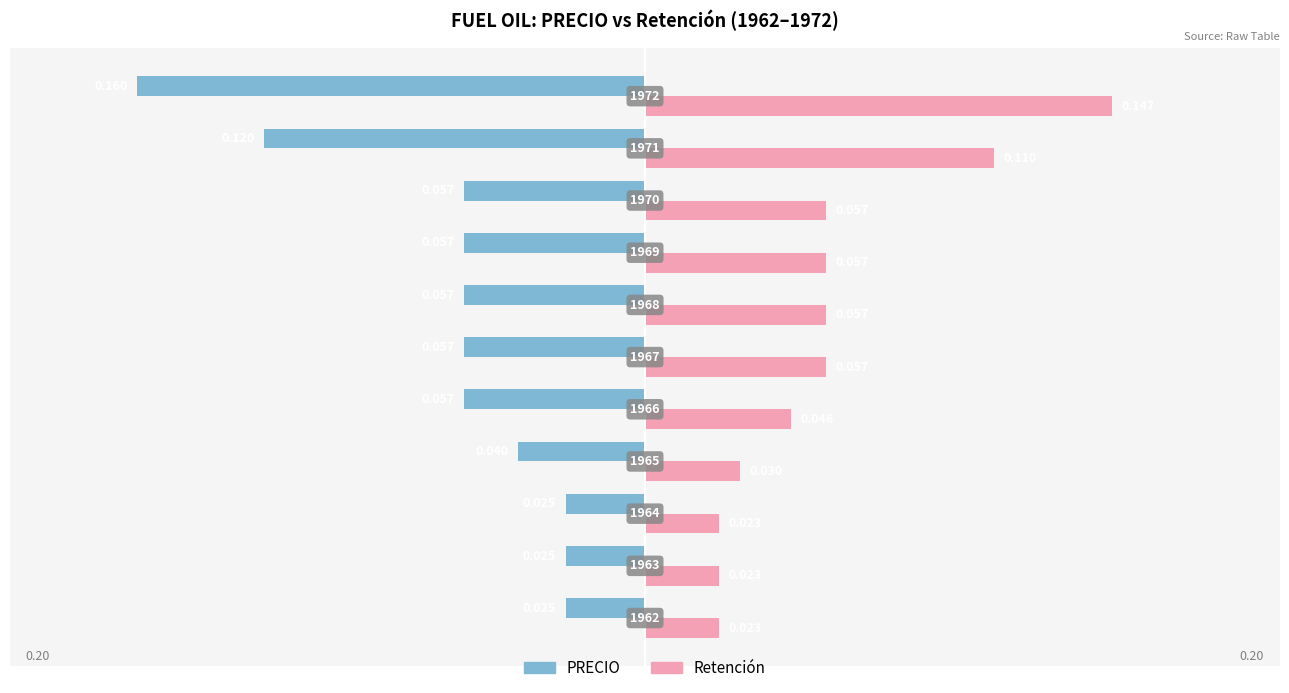

Which series has the largest range (max minus min)?

PRECIO